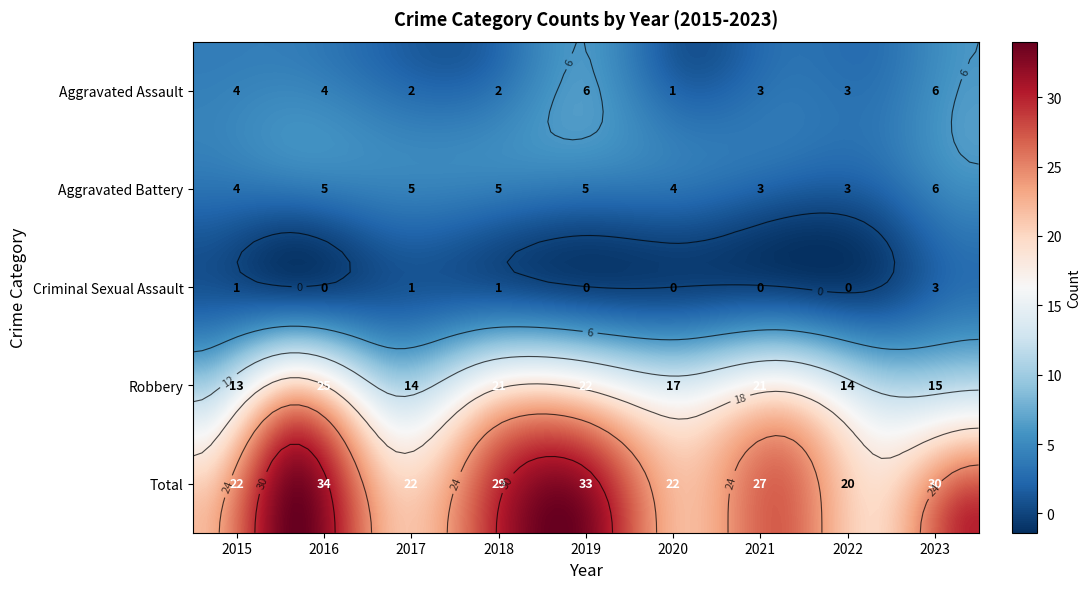

What is the total value across all series at 2020?

44